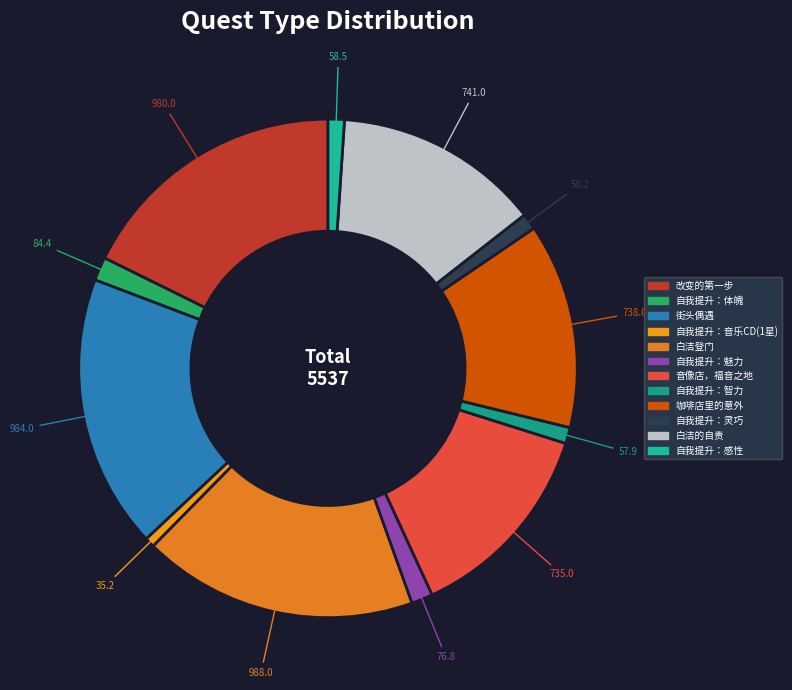

How many slices are in this pie chart?

12